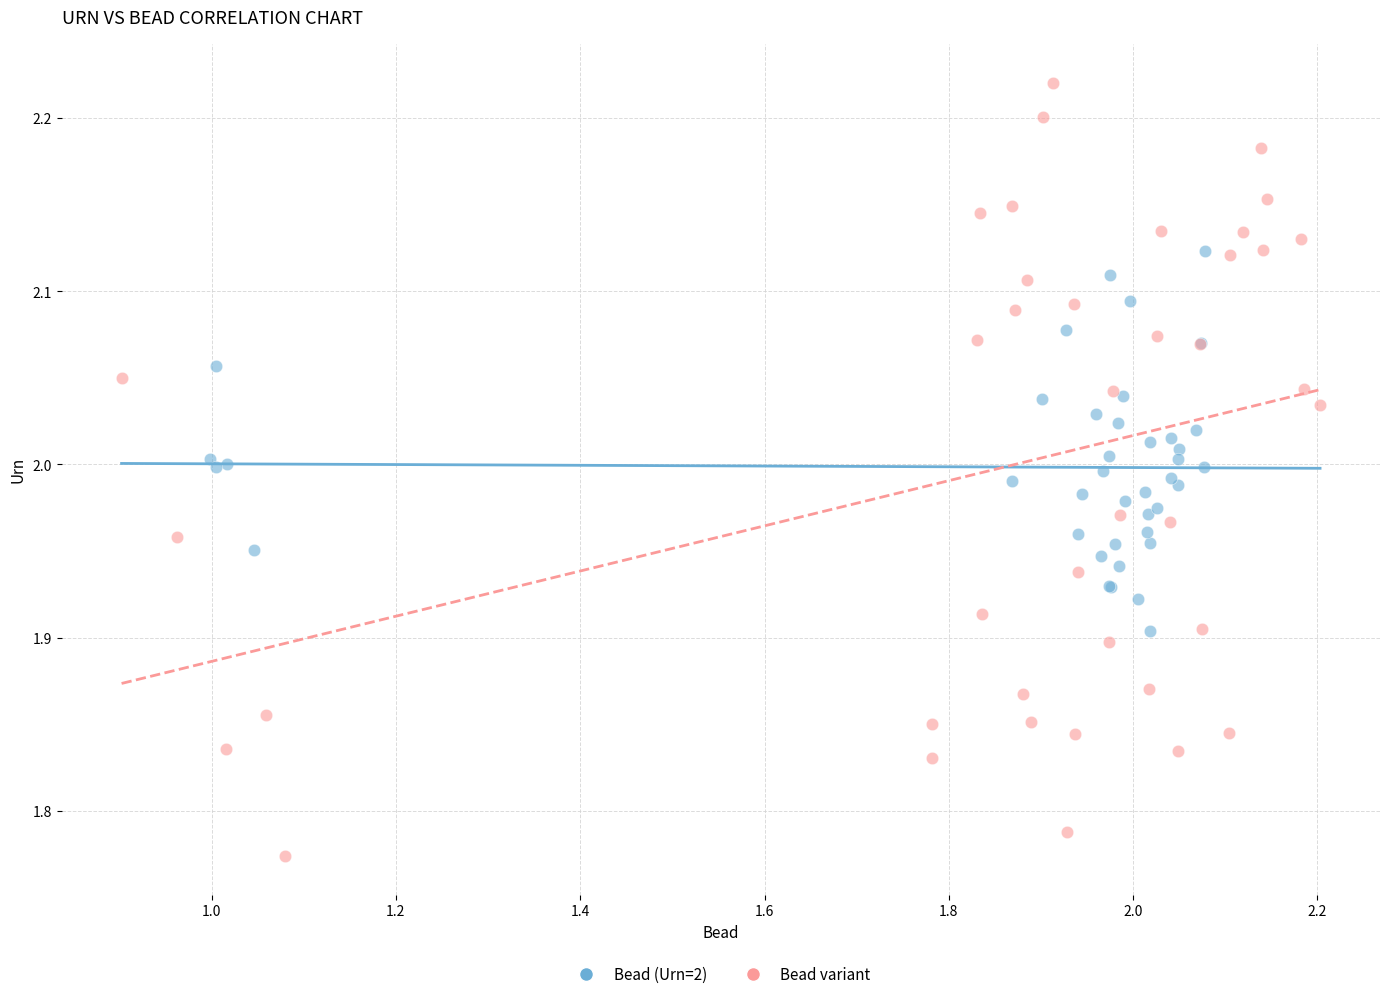

Which series has the largest Y range (max minus min)?

Bead variant